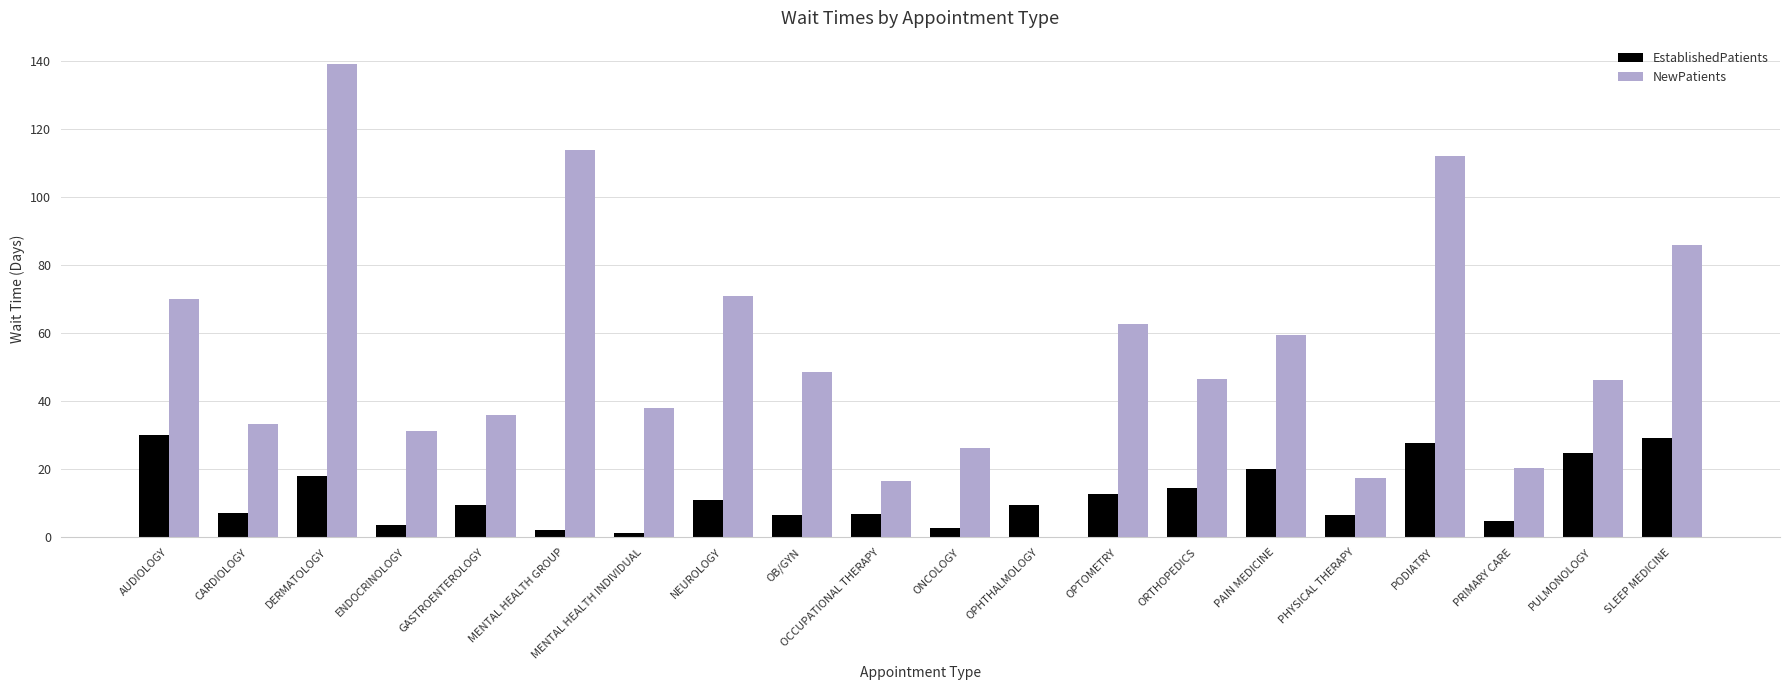

What are all the series names shown in the legend?

EstablishedPatients, NewPatients